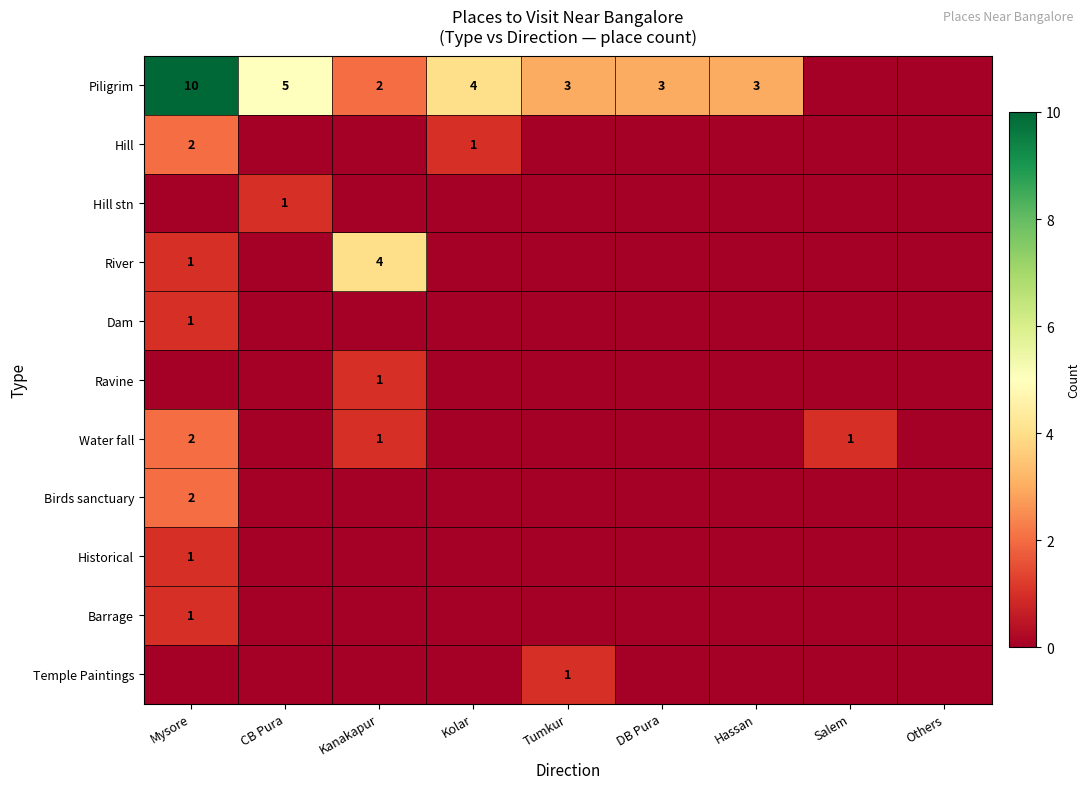

Count the number of categories in the chart.

9